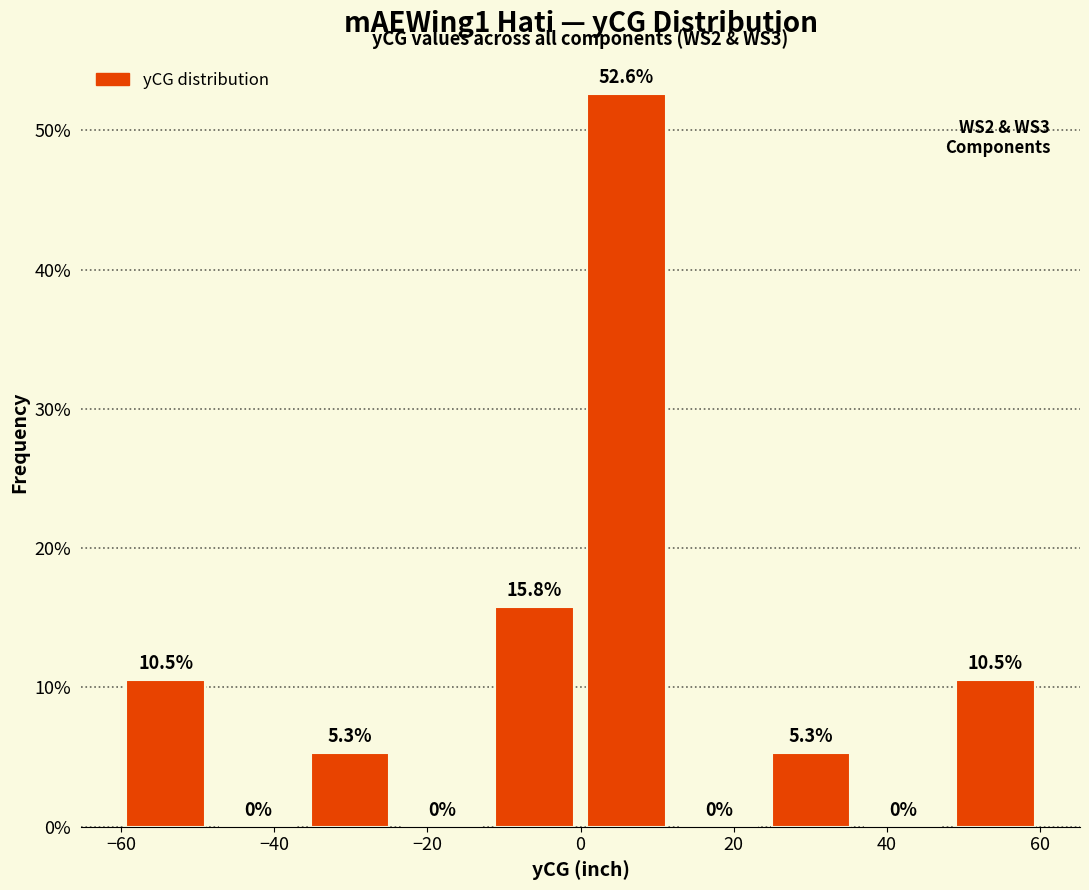

Which range on the x-axis has the tallest bar?

0 to 12